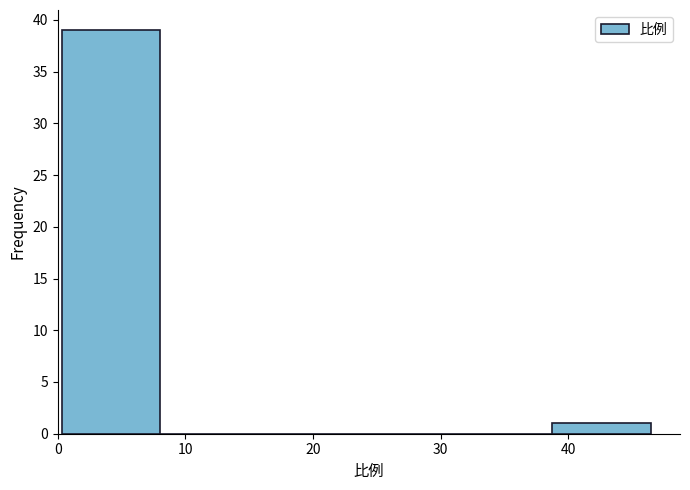

Over which range of the x-axis is the bar tallest?

0 to 8